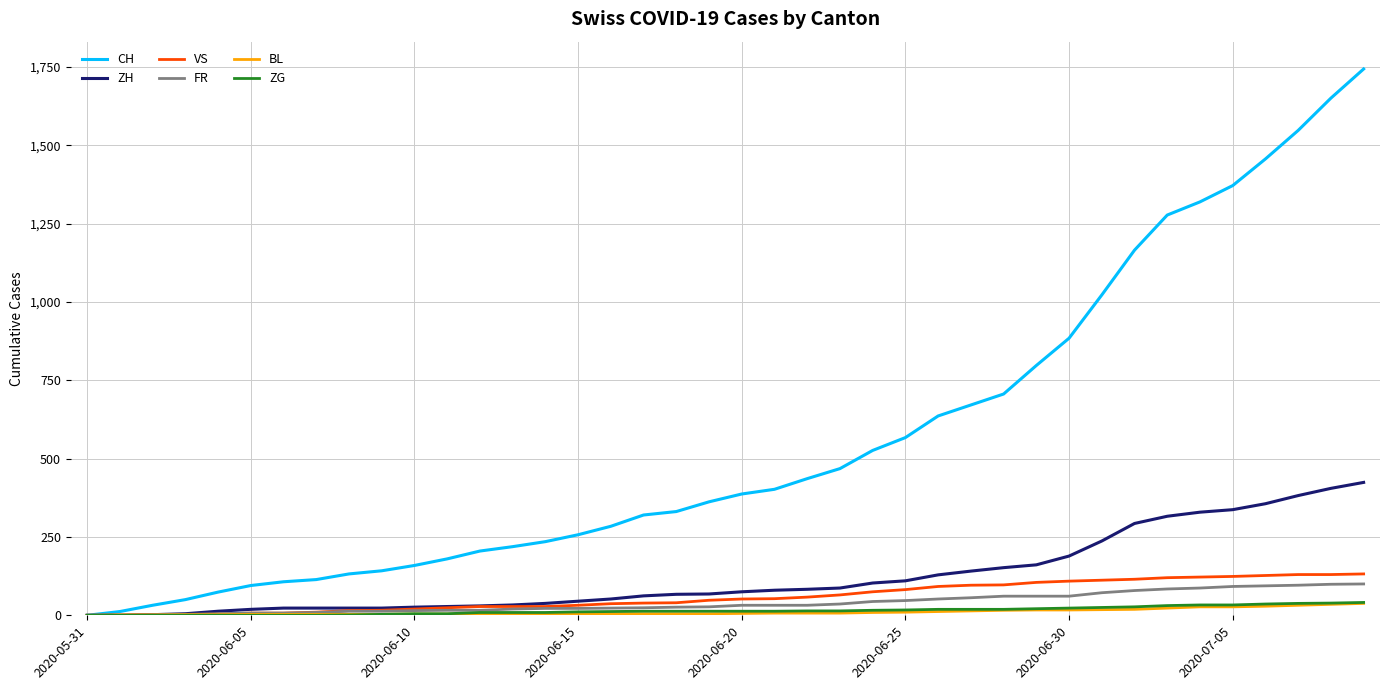

Which series has the widest spread of values?

CH